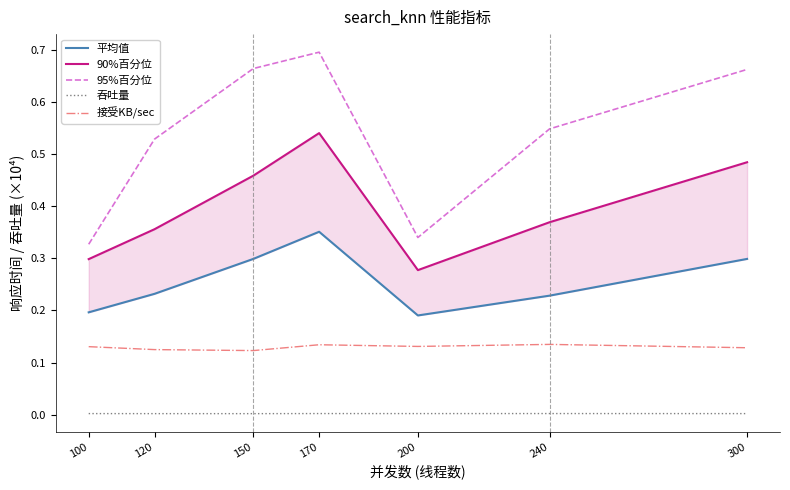

Count the number of data series in this chart.

5